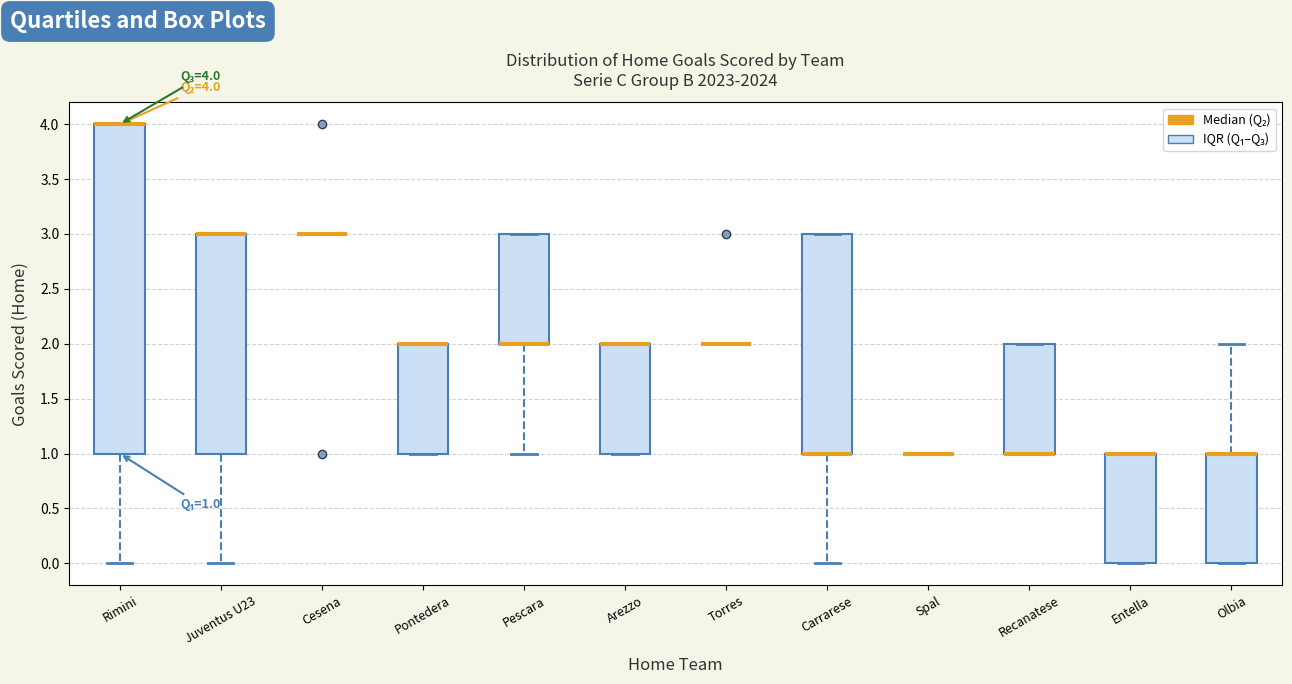

Which box is the tallest, from its lower edge to its upper edge?

Rimini